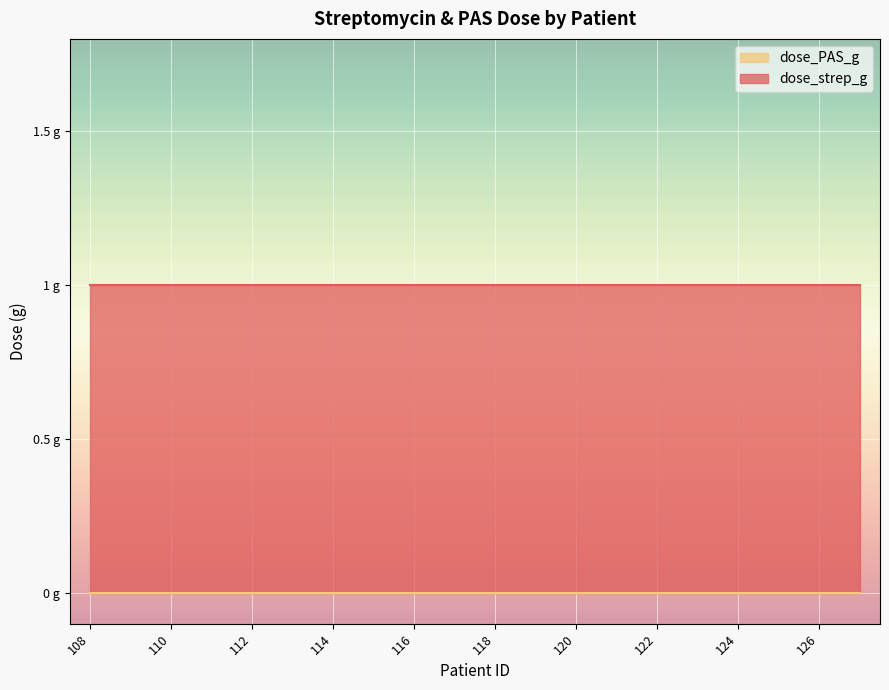

True or false: dose_strep_g has more than 1 interior local peaks.

False